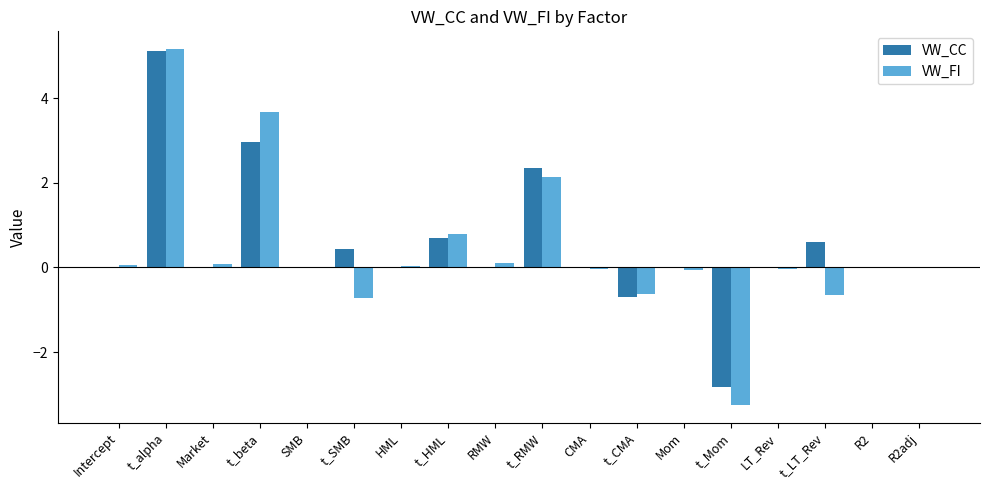

How many data points does each series have?

18